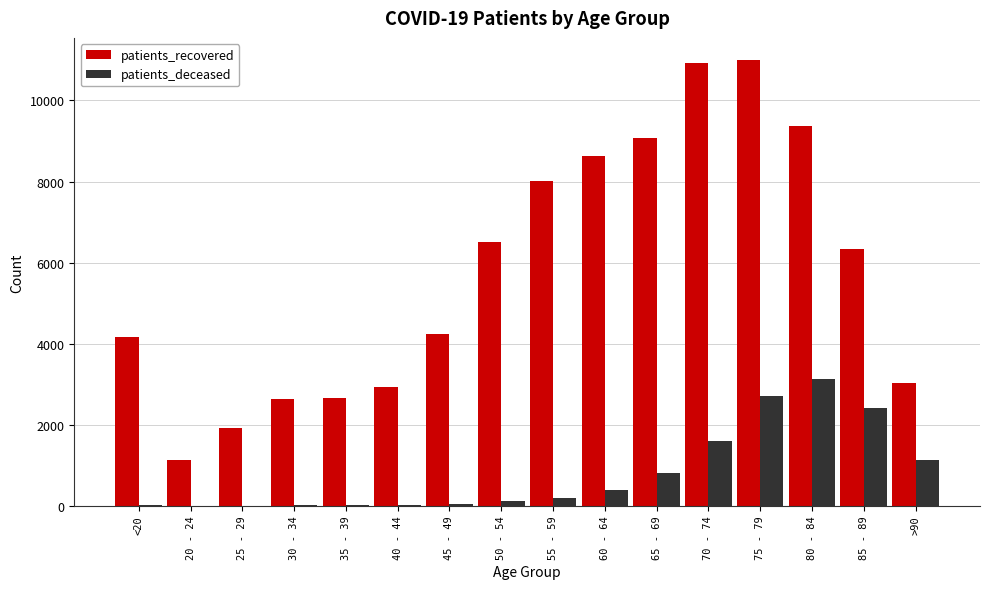

What is the sum of all patients_recovered values?

92591